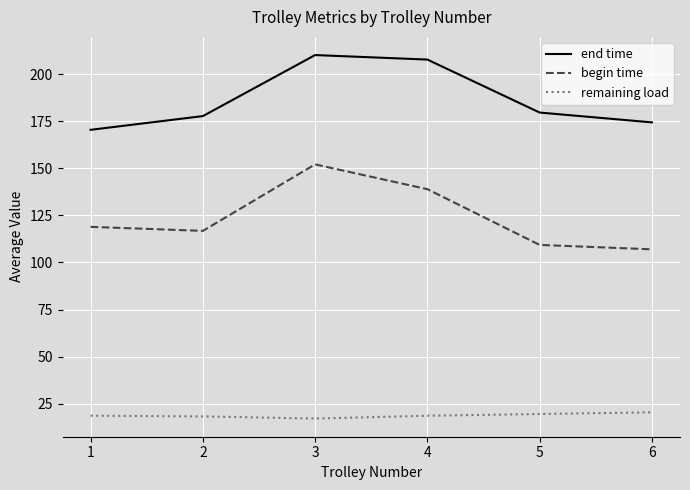

Is it true that remaining load equals 32.4 at 4?

False